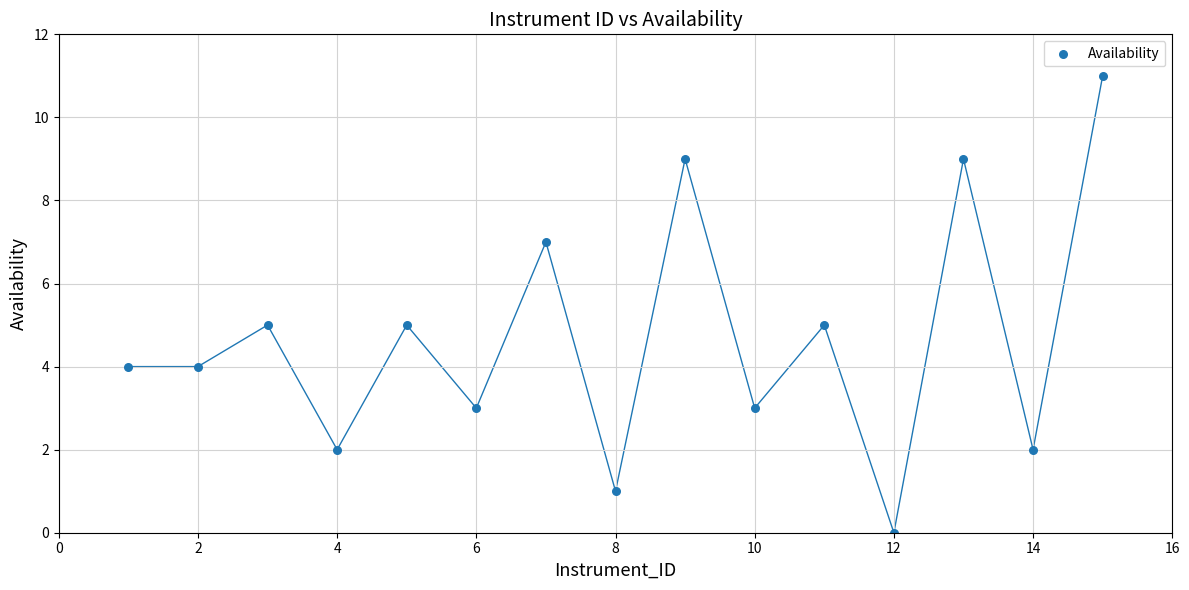

What is the range of X values (max minus min)?

14